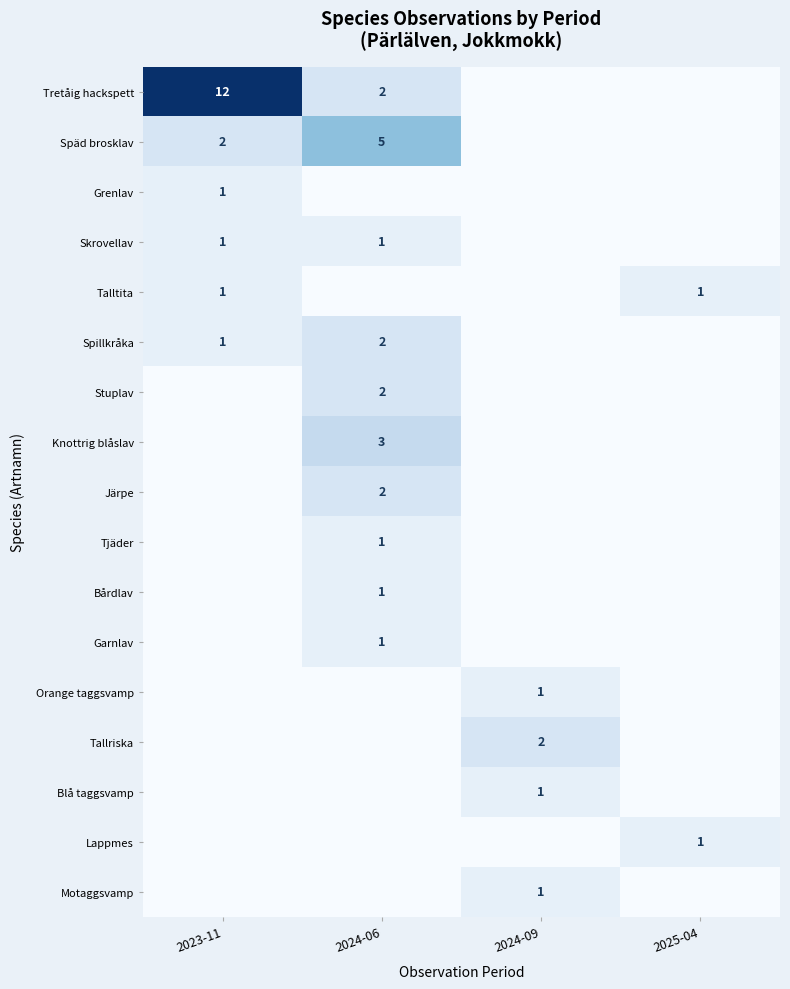

Is it true that Järpe equals 4 at 2024-06?

False